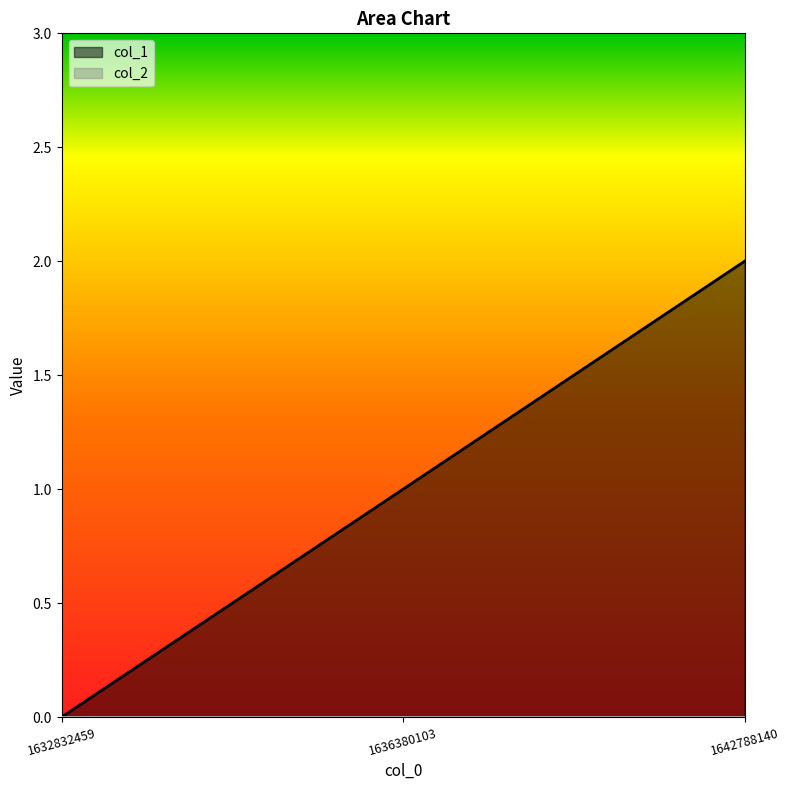

What is the value of the 2nd point from the left?

1